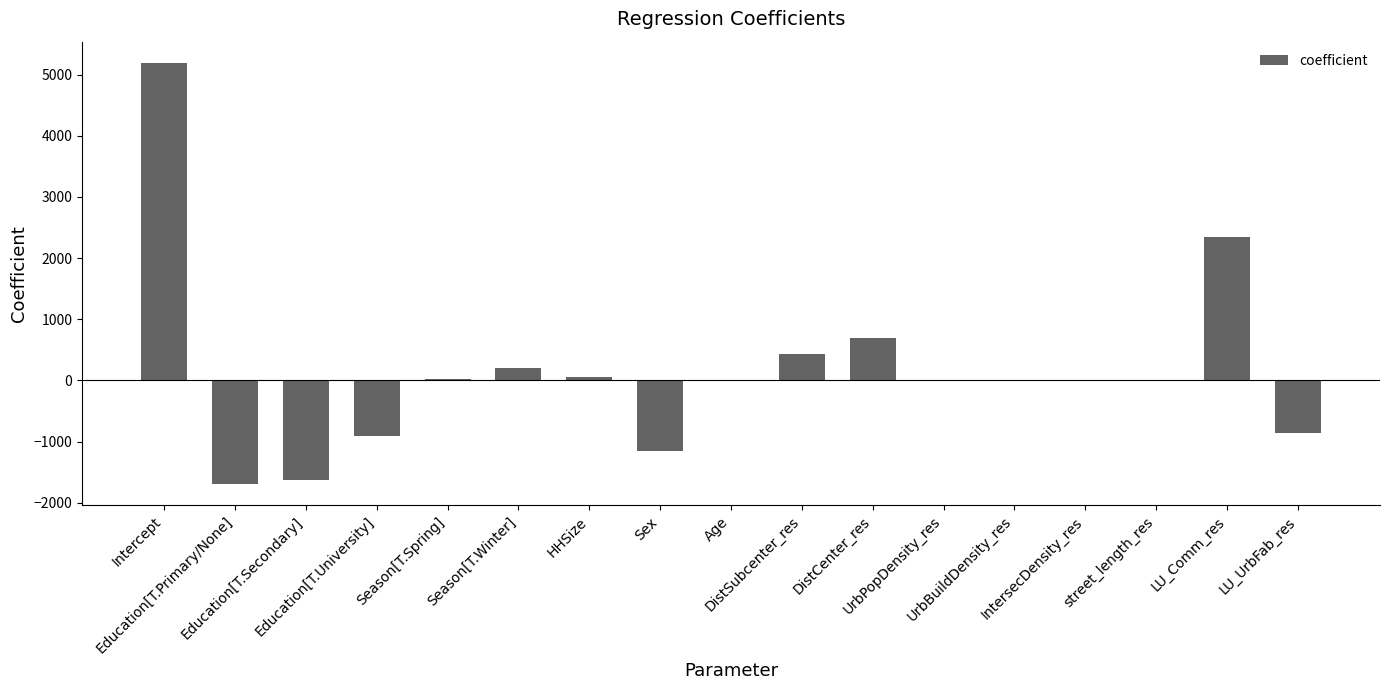

What is the average value?

156.5